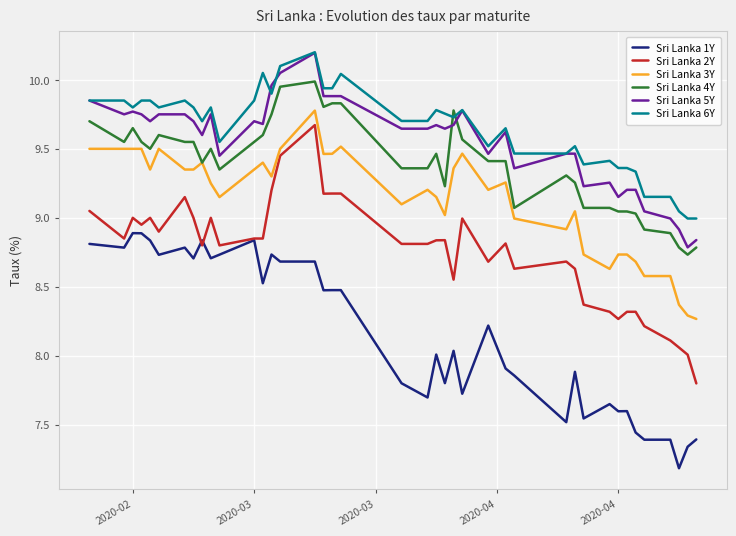

True or false: Sri Lanka 1Y and Sri Lanka 5Y intersect in this chart.

False